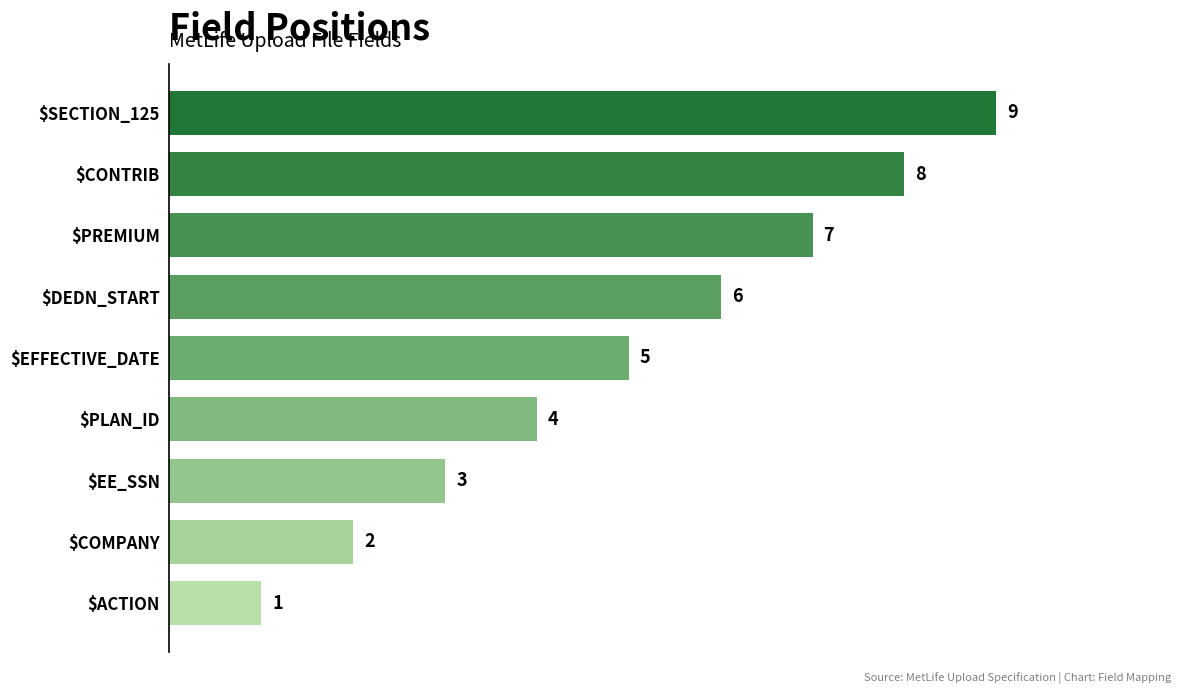

List the labels in order of value, smallest first.

$ACTION, $COMPANY, $EE_SSN, $PLAN_ID, $EFFECTIVE_DATE, $DEDN_START, $PREMIUM, $CONTRIB, $SECTION_125